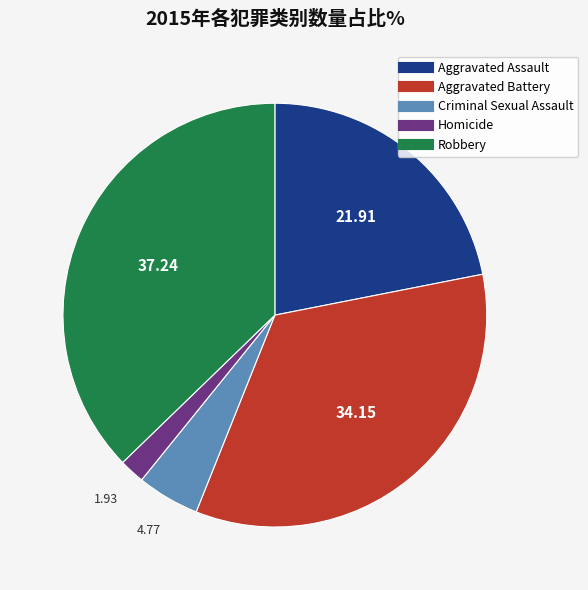

Is there any slice that represents more than half of the pie?

No